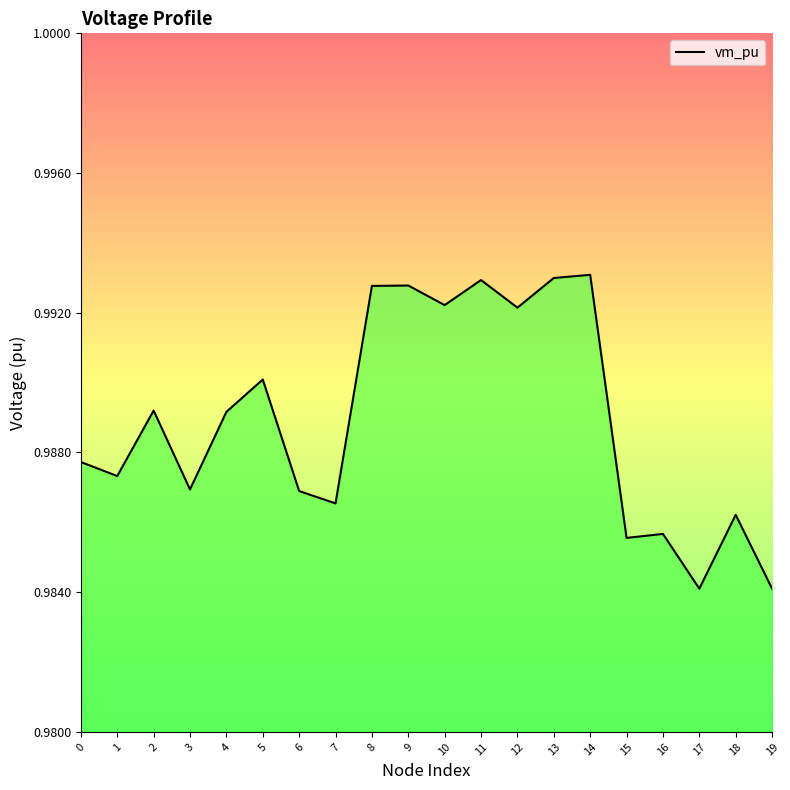

True or false: the data shows 1.5 at 17.

False